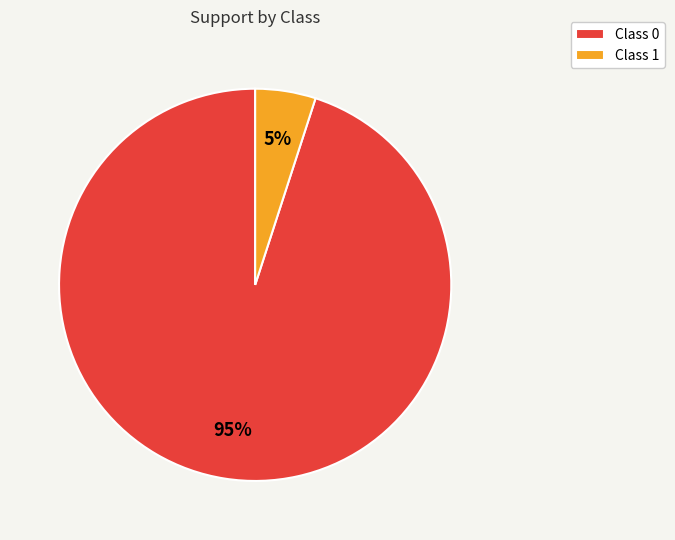

Which category has the smallest portion of the pie?

Class 1